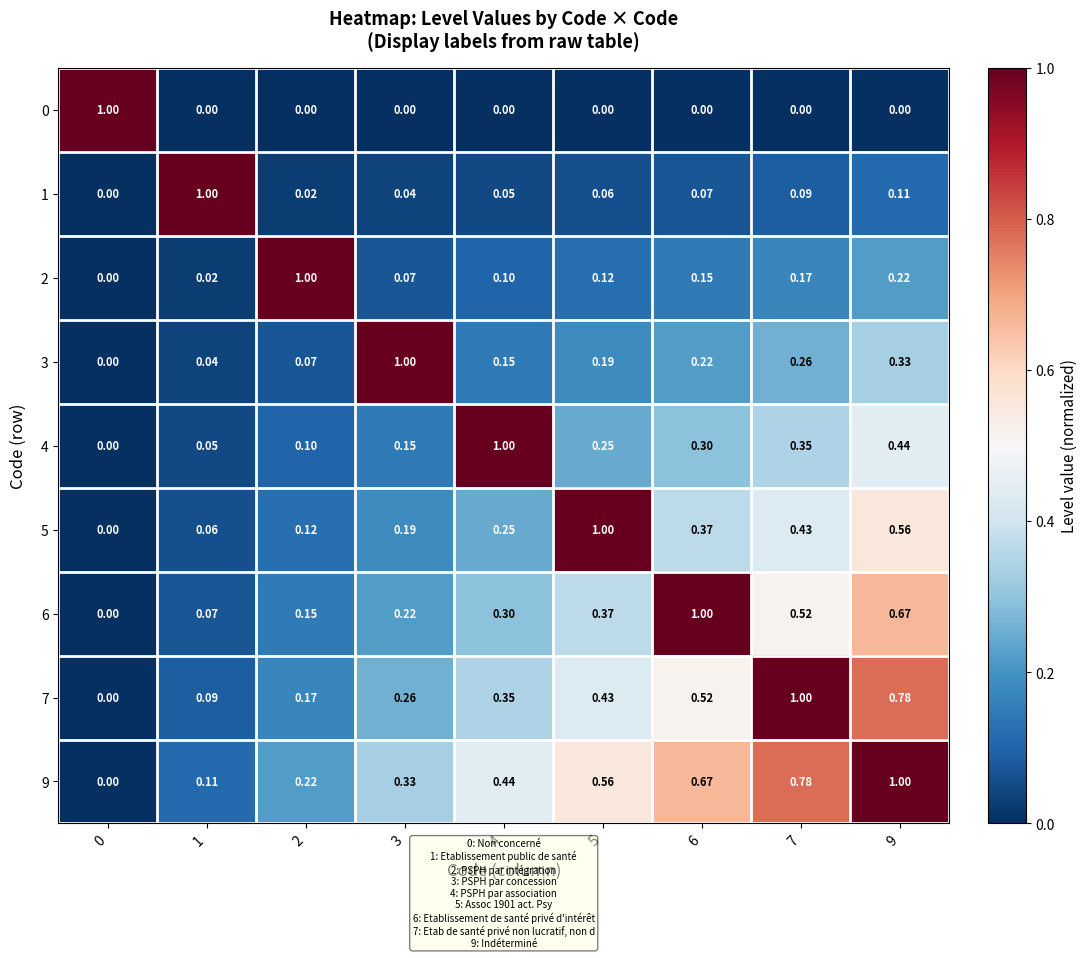

How many values in 9 are above zero?

8